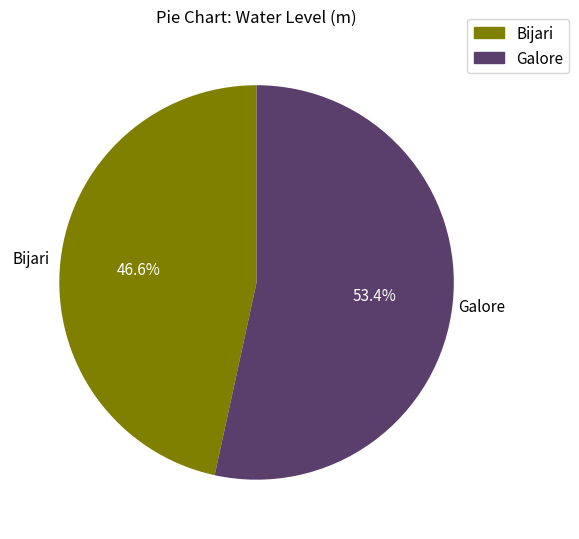

Is Bijari the majority of the pie?

No